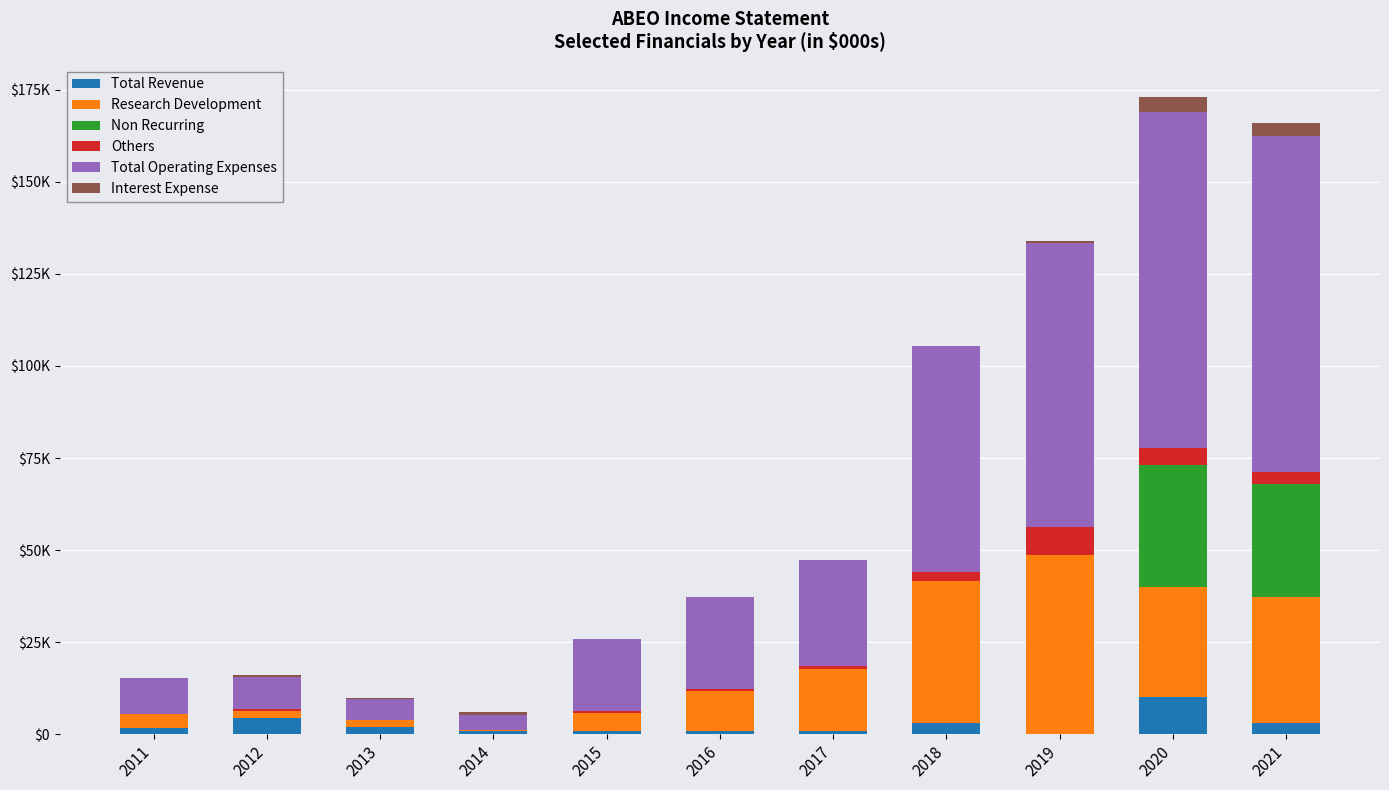

Are the bars horizontal?

No